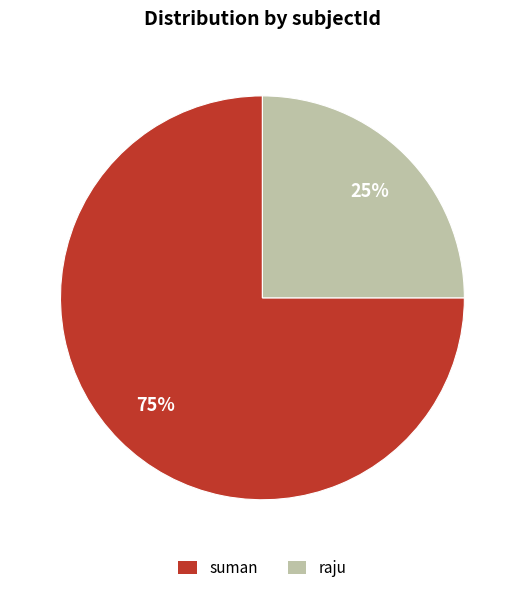

What percentage is the raju slice, to the nearest percent?

25%